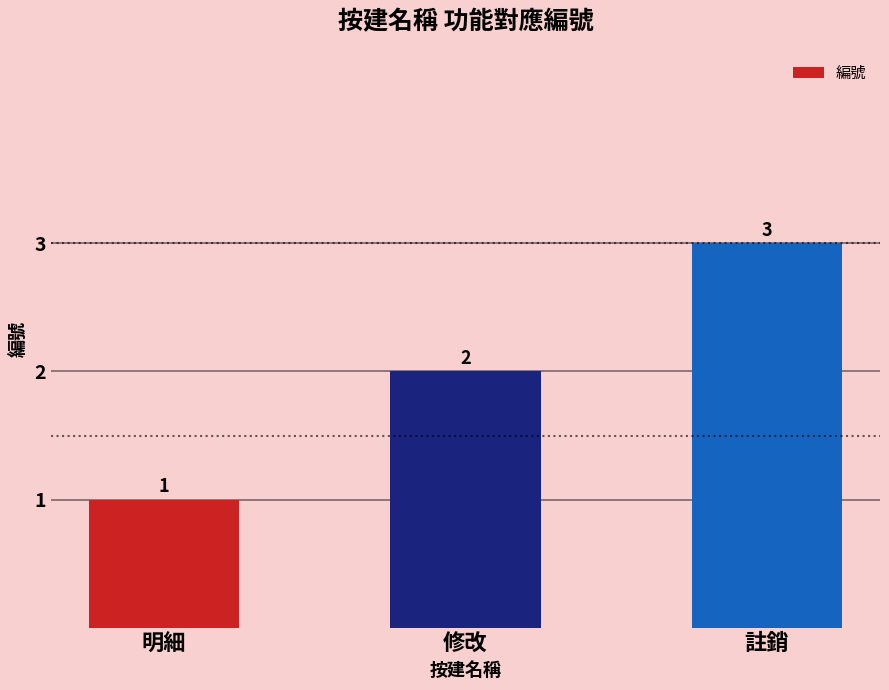

What is the difference between the values at 註銷 and 明細?

2